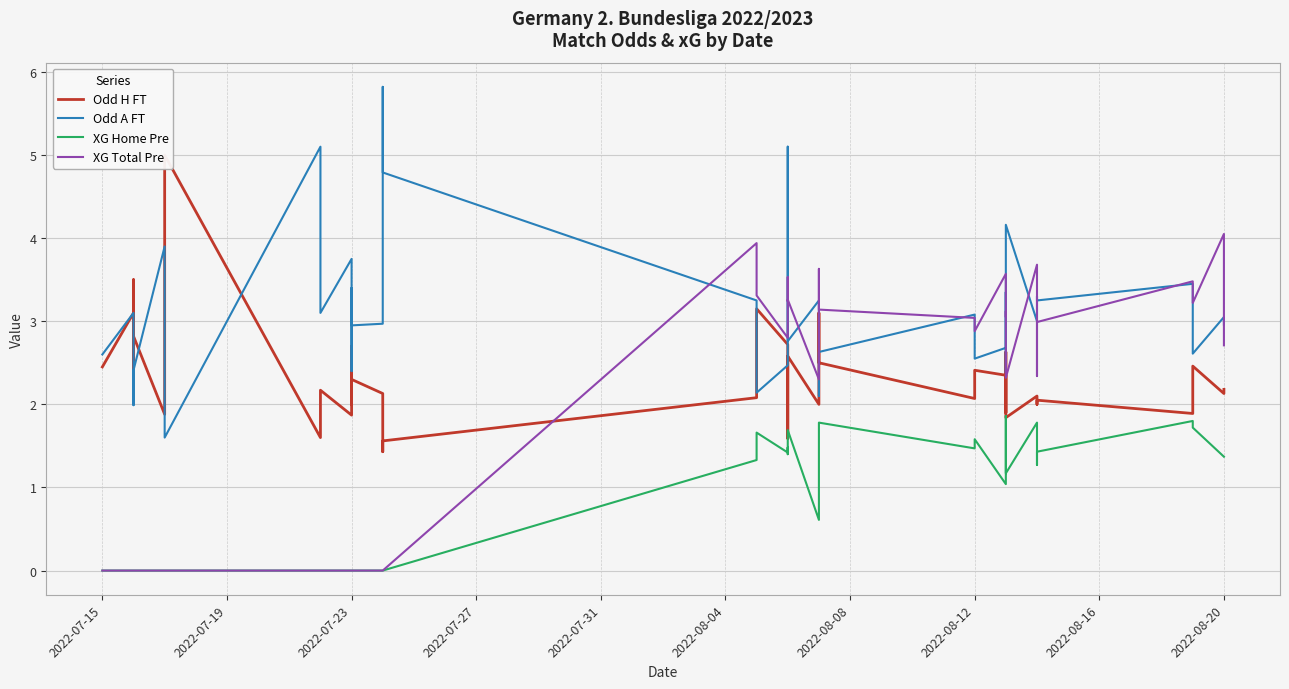

What is the average value of the XG Total Pre series?

1.7